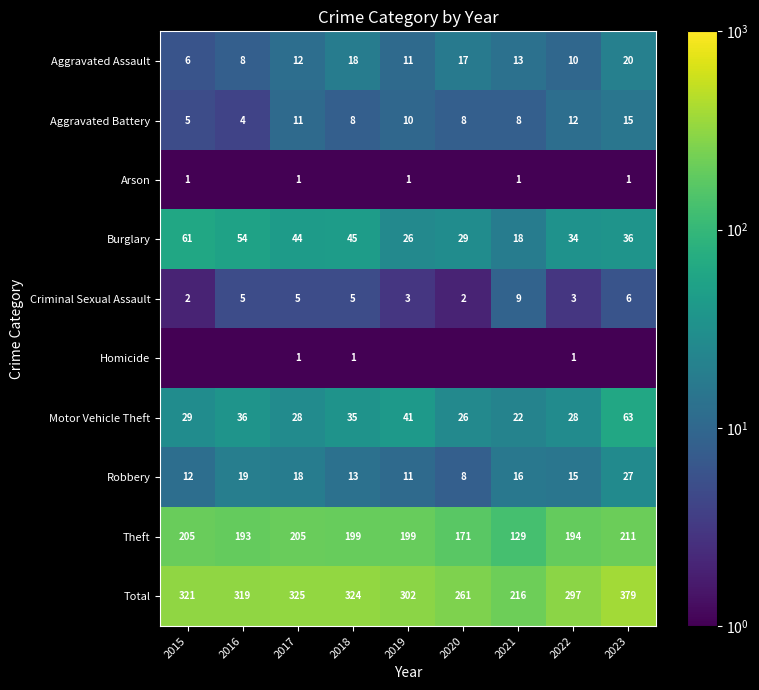

Is the value of Burglary at 2015 greater than the value of Criminal Sexual Assault at 2022?

Yes